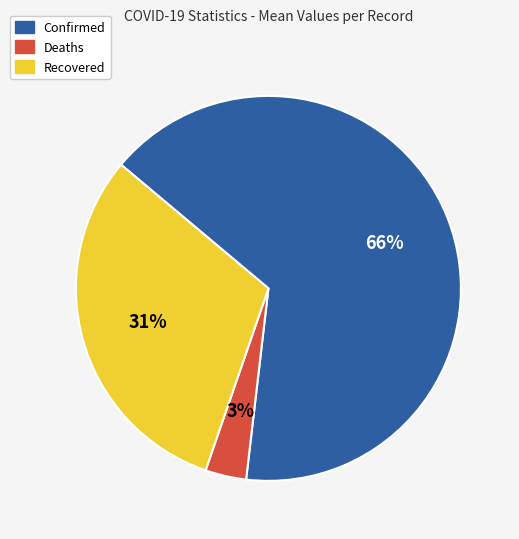

Is it true that Deaths is 3% of the pie?

True